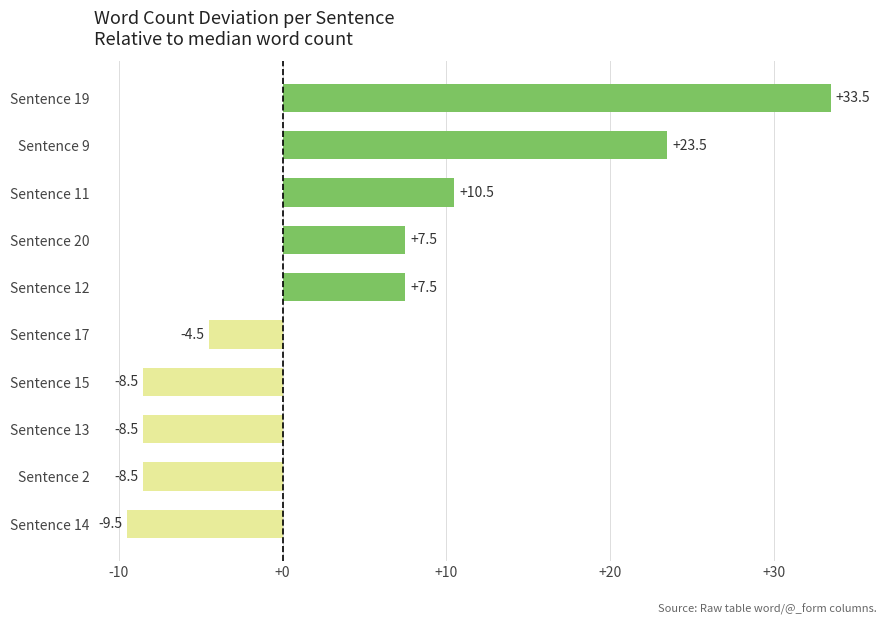

What is the difference between the maximum and second lowest values?

42.0